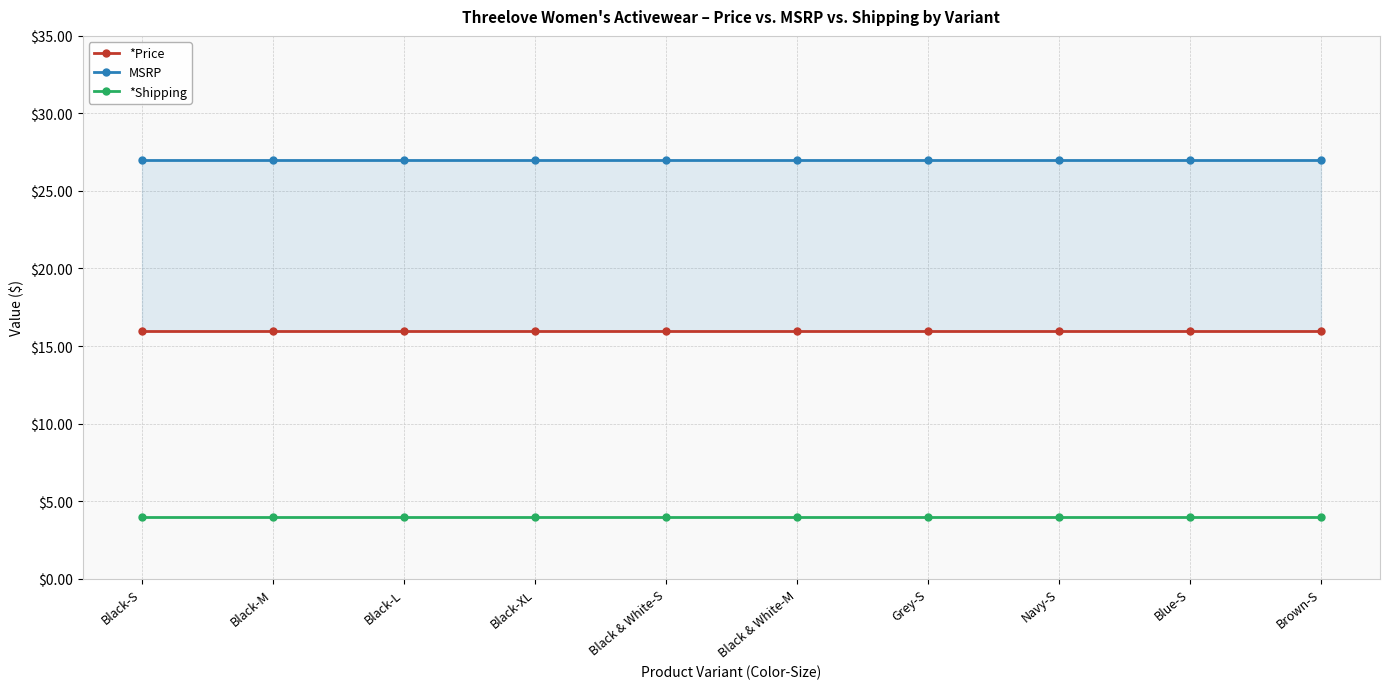

True or false: *Shipping and *Price intersect in this chart.

False